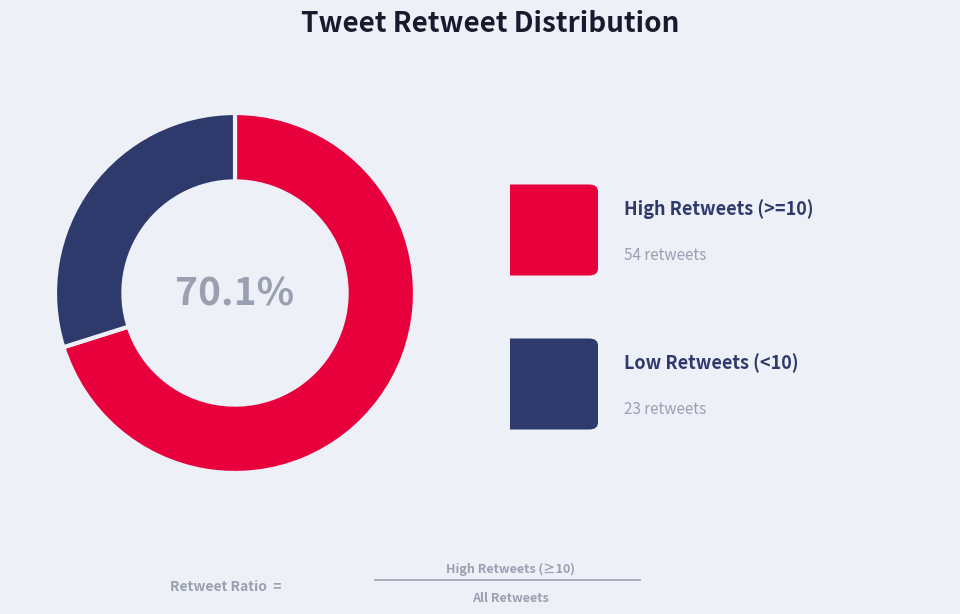

How many segments does this pie chart have?

2